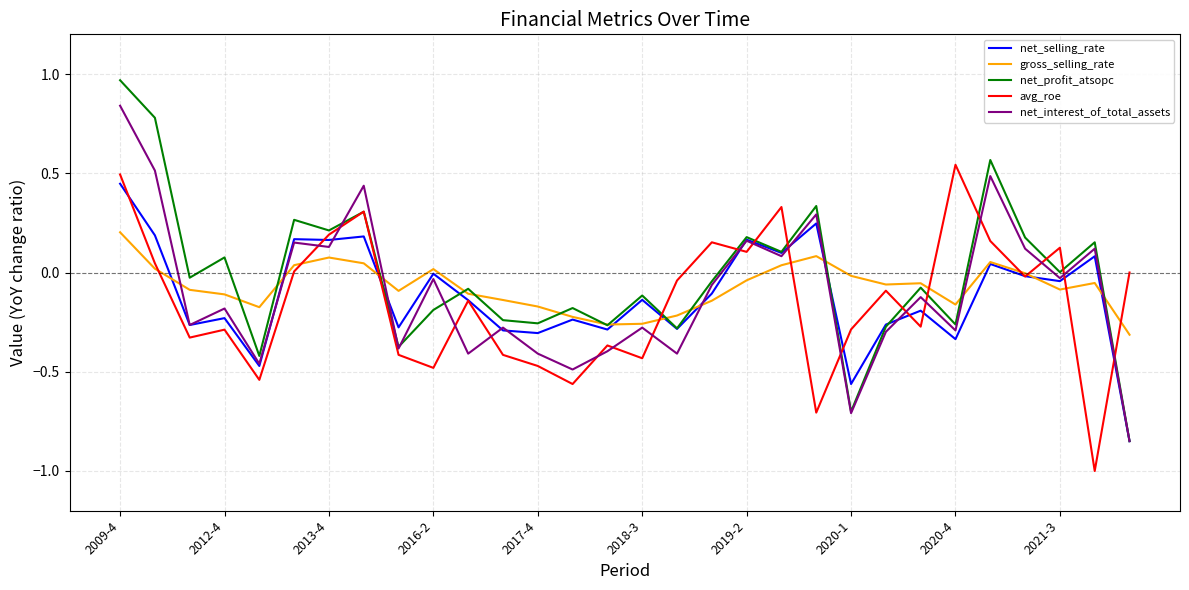

What is the minimum value shown in the chart?

-1.0